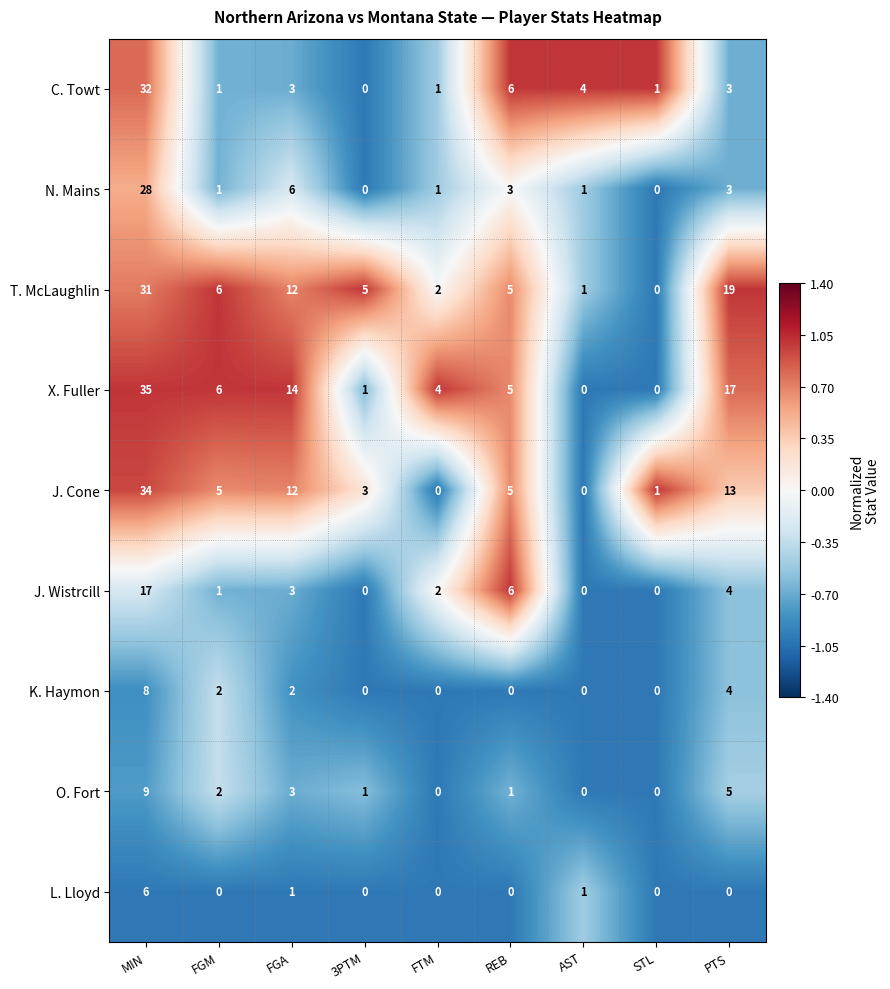

At how many categories does at least one series exceed 0?

9